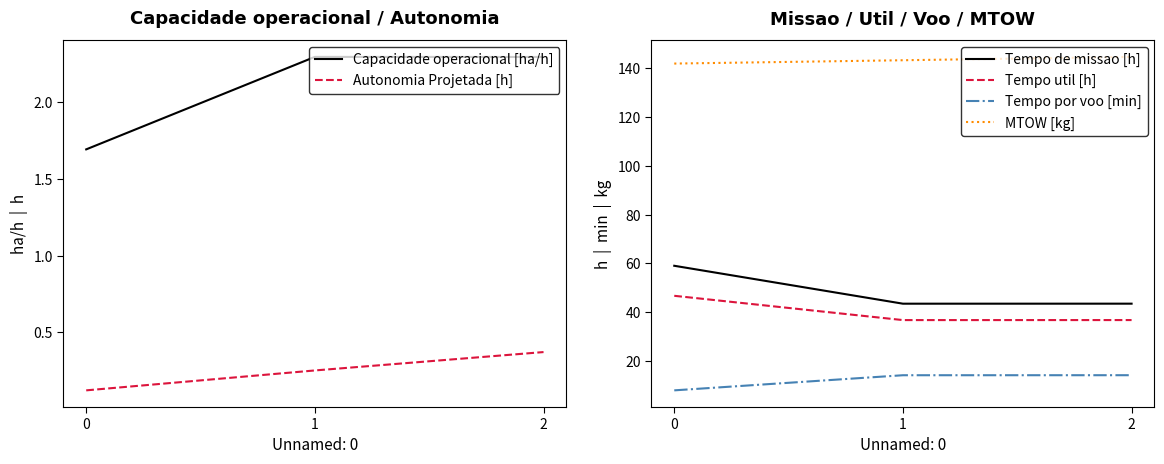

How many Autonomia Projetada [h] values are between 0 and 1?

3